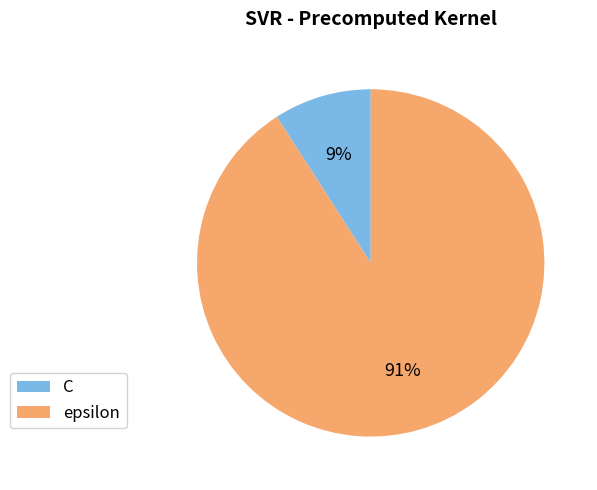

Do C and epsilon together represent more than half of the pie?

Yes